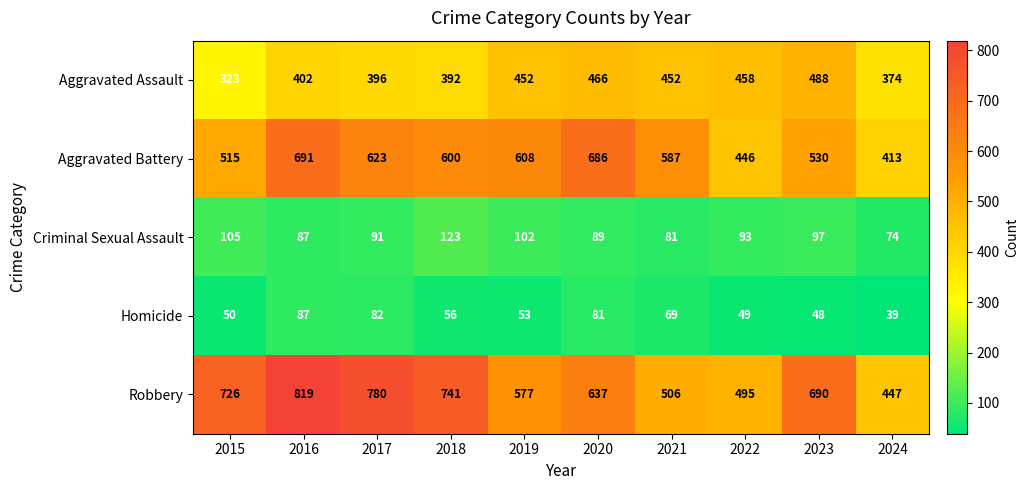

At which label does Homicide first exceed 56?

2016